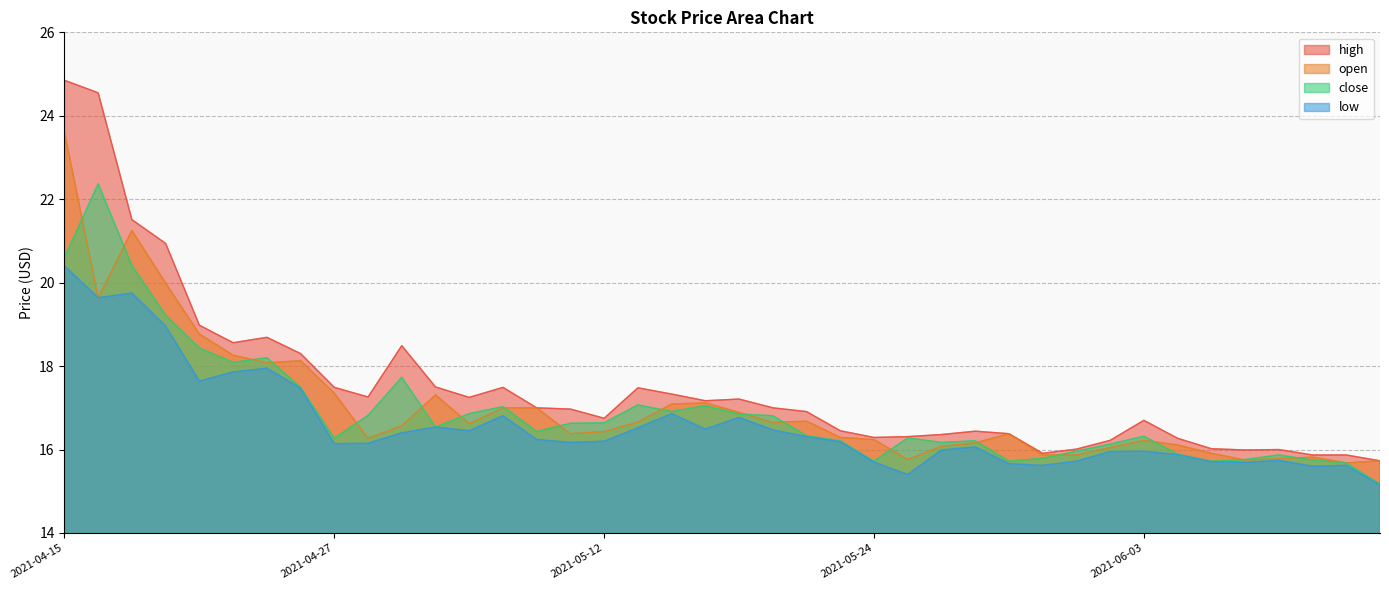

Where is close nearest to the value 18?

2021-04-22